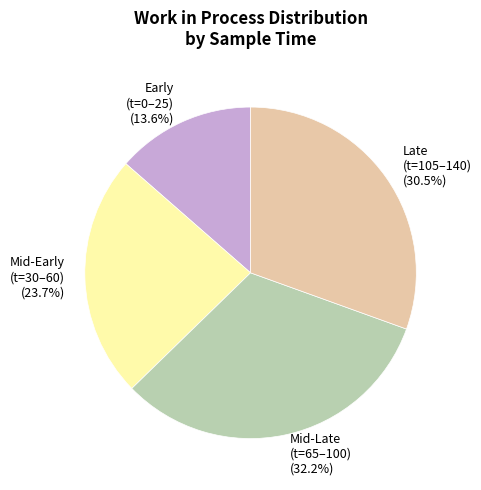

What is the largest slice in the pie chart?

Mid-Late (t=65–100)